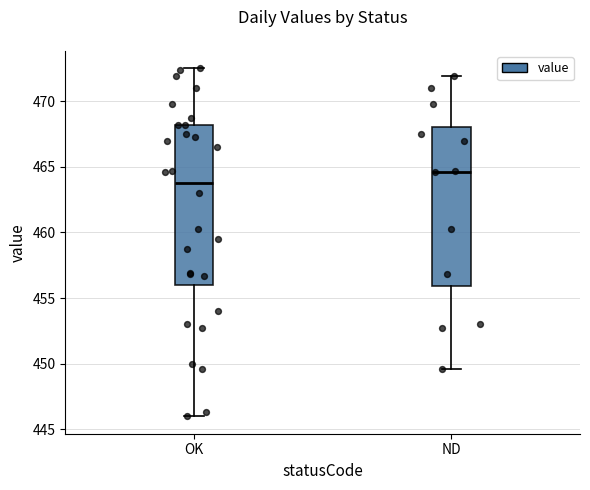

Reading left to right, read every box against the y-axis: the position of its median line, the range the box covers, and the ends of its whiskers. The values are not printed on the chart, so give them approximately, as read against the axis.

OK: median 464.0, box 456.0 to 468.0, whiskers 446.0 to 472.5
ND: median 464.5, box 456.0 to 468.0, whiskers 449.5 to 472.0